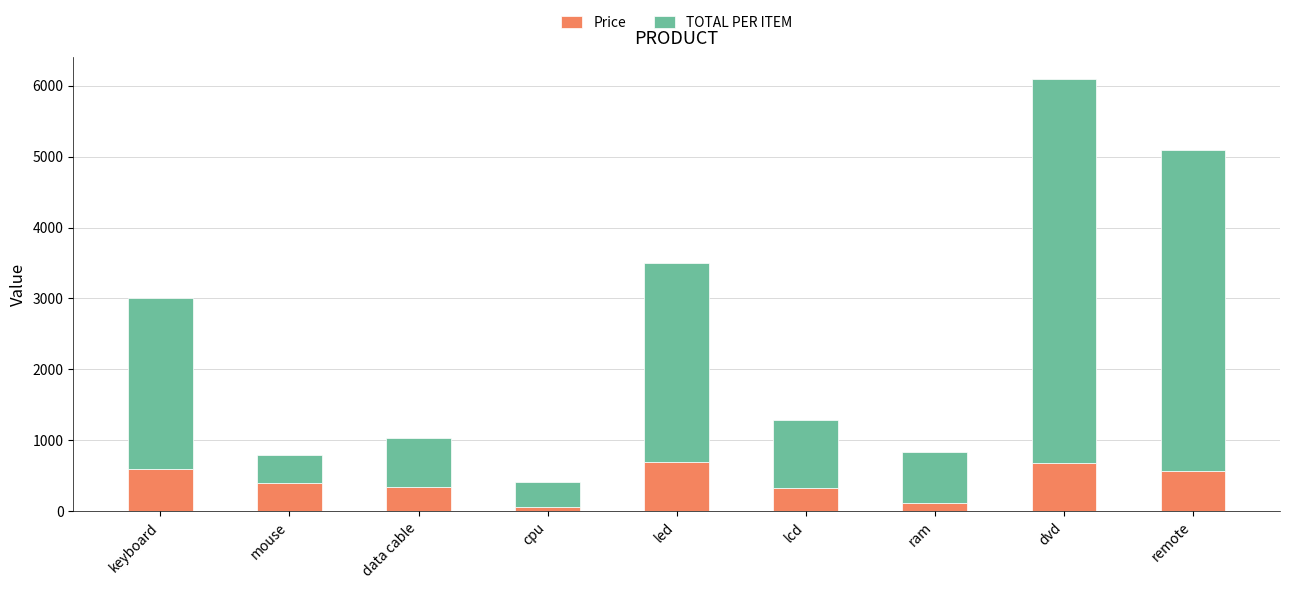

What is the average value of the Price series?

421